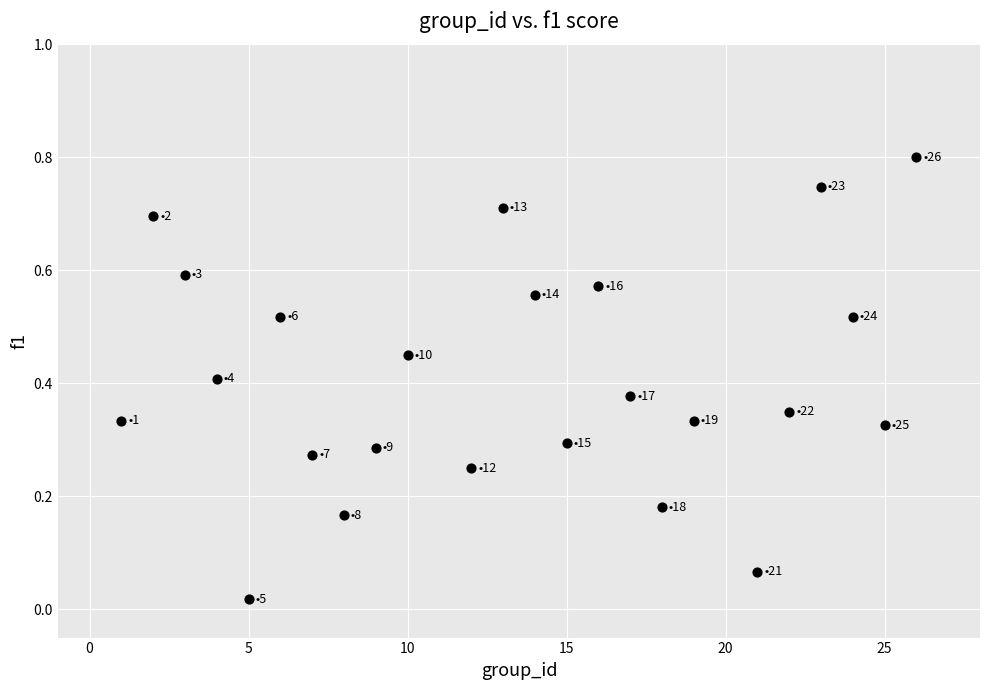

What is the range of Y values (max minus min)?

0.8